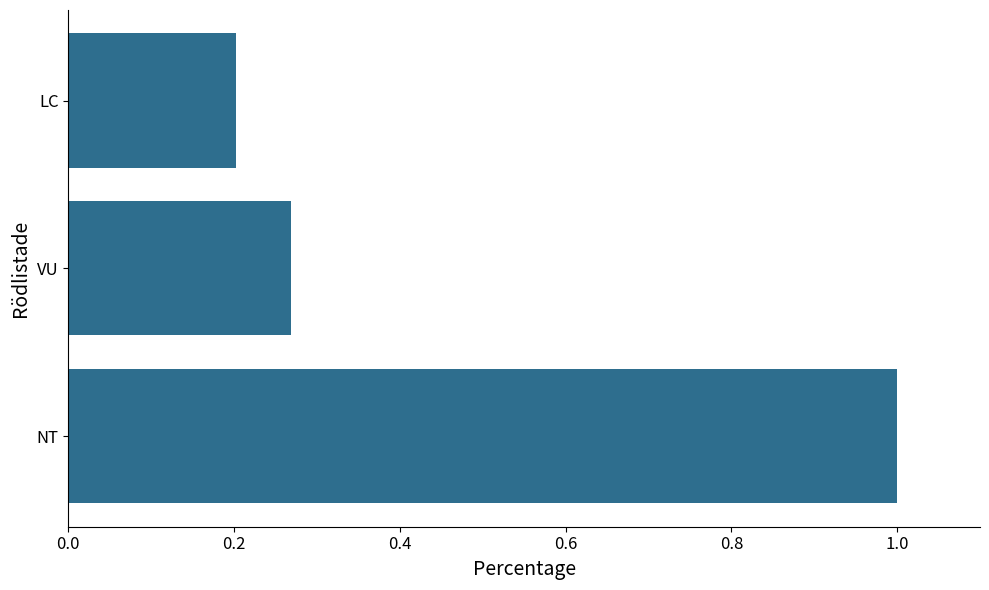

Does the chart contain any negative values?

No